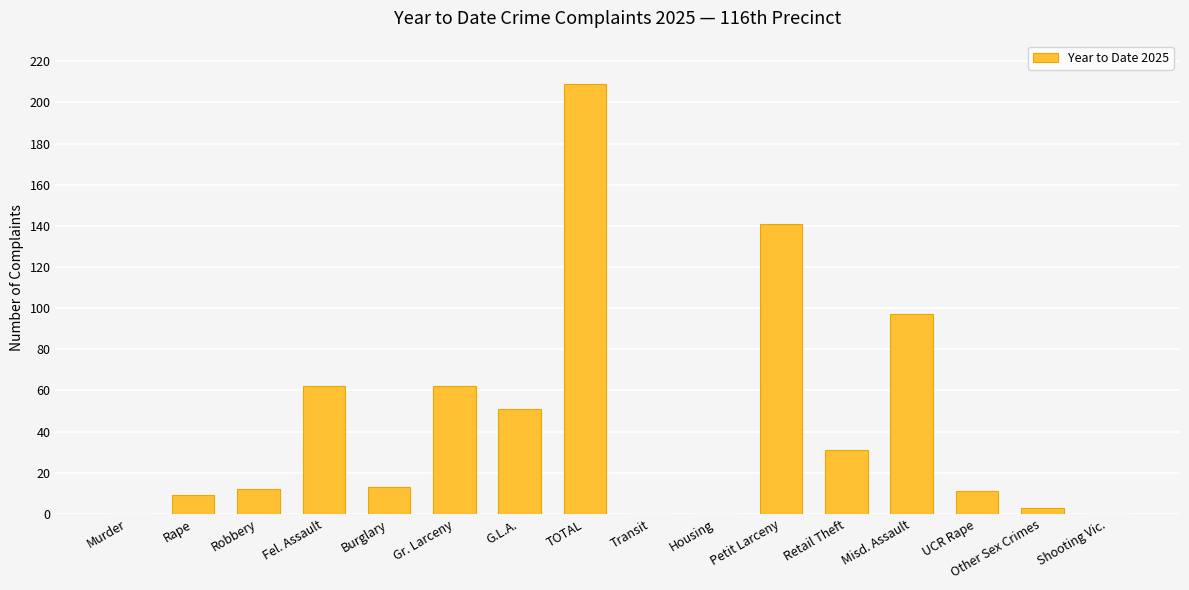

How many series are shown in this chart?

1